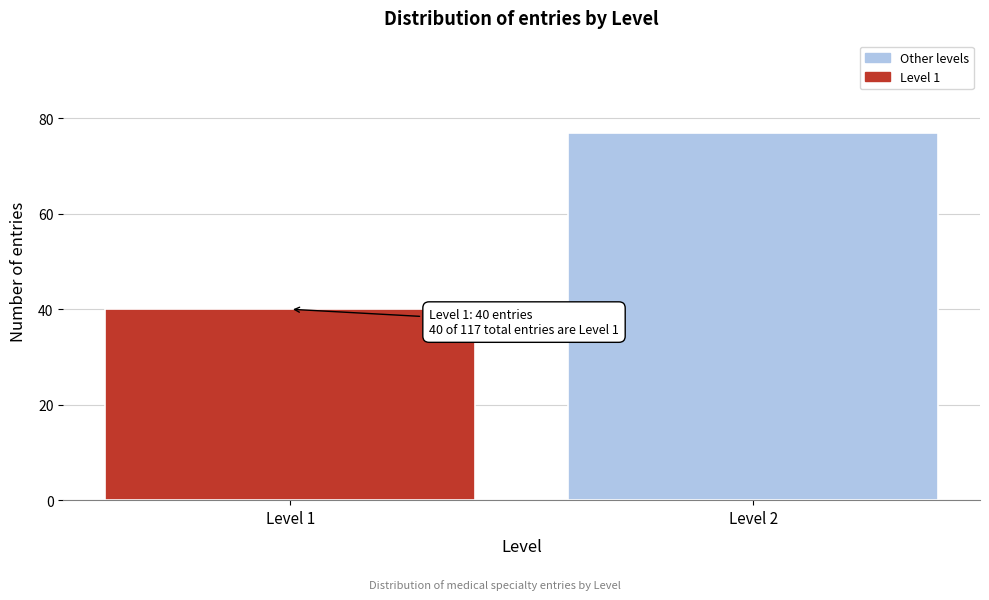

Reading right to left, extract all data points from this chart.

Level 2=77	Level 1=40